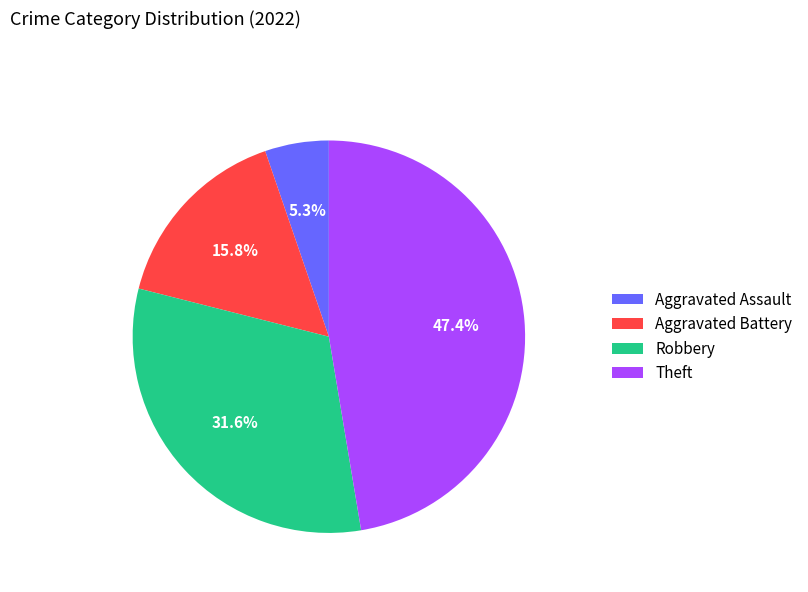

To the nearest percent, what portion does Aggravated Assault represent?

5%